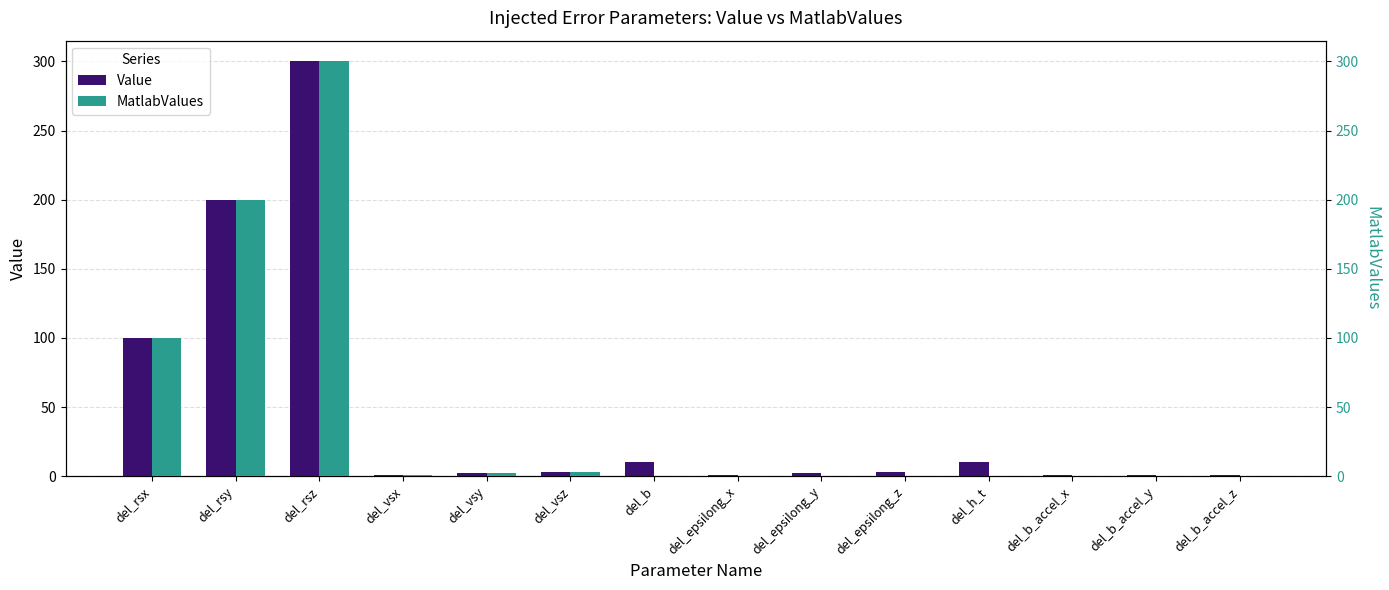

How many data points in Value are less than 3?

7